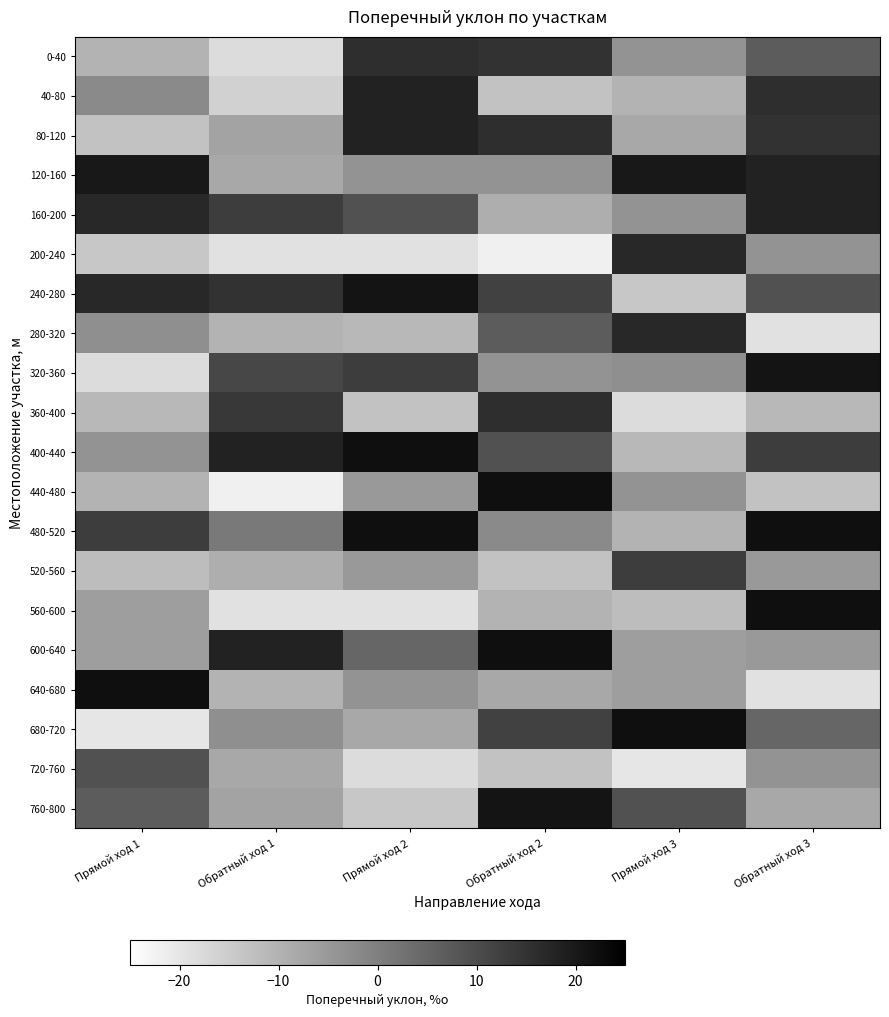

Which has a higher value, Обратный ход 2 or Прямой ход 2?

Прямой ход 2